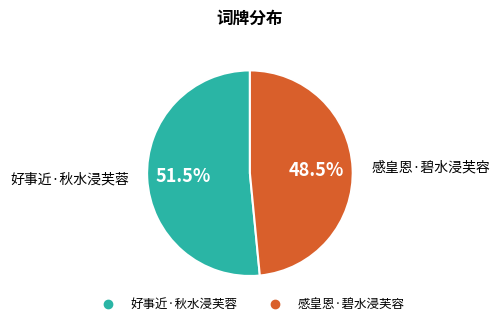

Rank the categories by value from highest to lowest.

好事近·秋水浸芙蓉, 感皇恩·碧水浸芙容